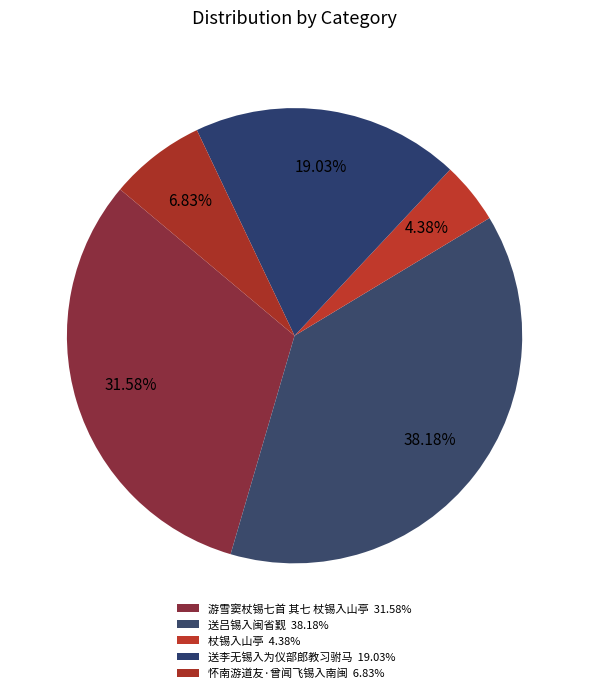

Which category has the biggest portion of the pie?

送吕锡入闽省觐